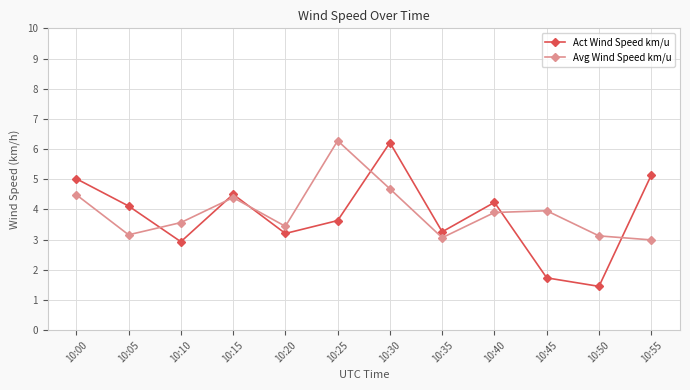

At which category does Avg Wind Speed km/u reach its first local peak?

10:15